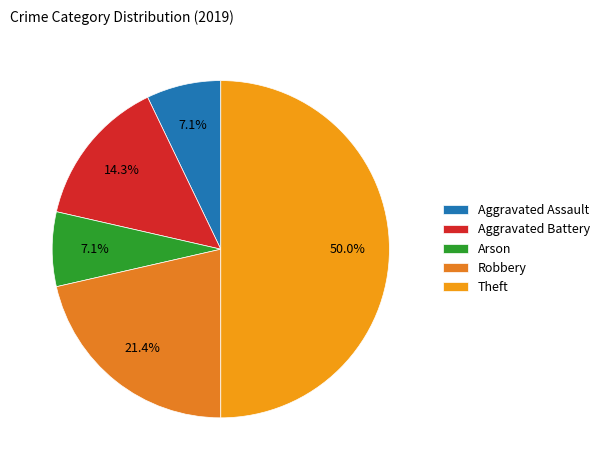

How many segments does this pie chart have?

5